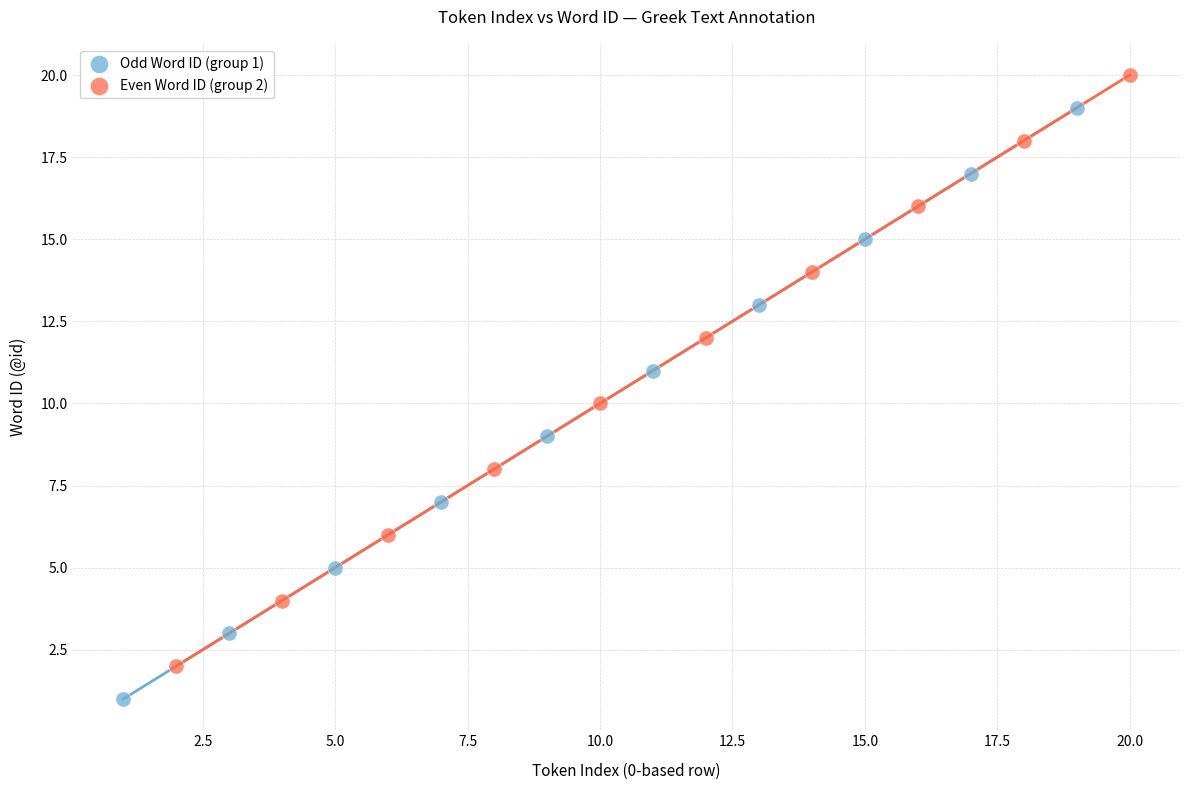

Which series reaches the maximum Y coordinate?

Even Word ID (group 2)